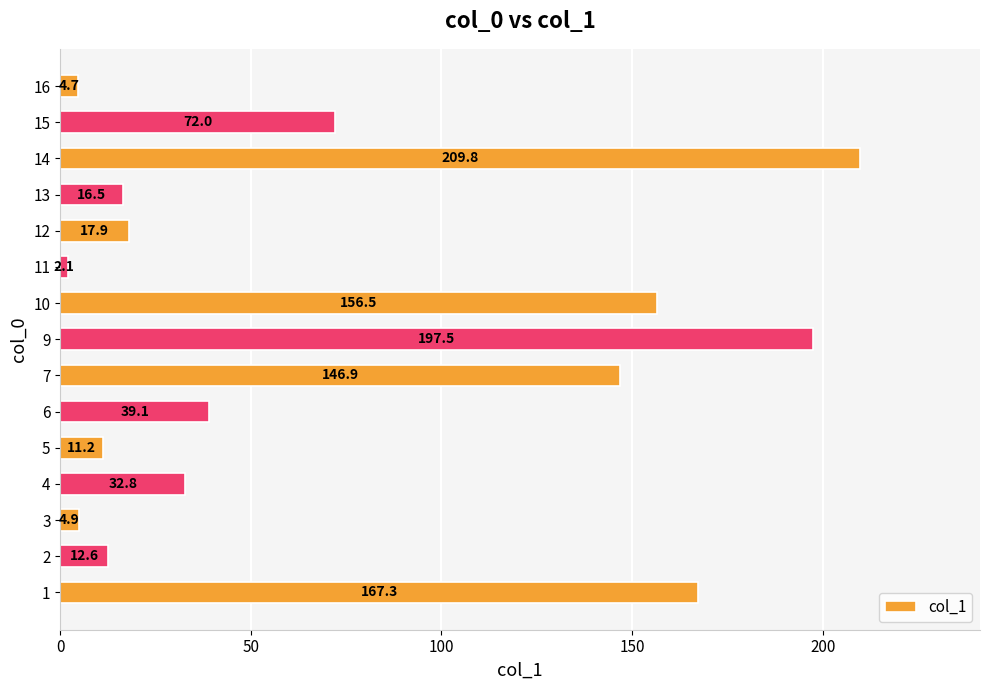

Rank the categories by value from highest to lowest.

14, 9, 1, 10, 7, 15, 6, 4, 12, 13, 2, 5, 3, 16, 11